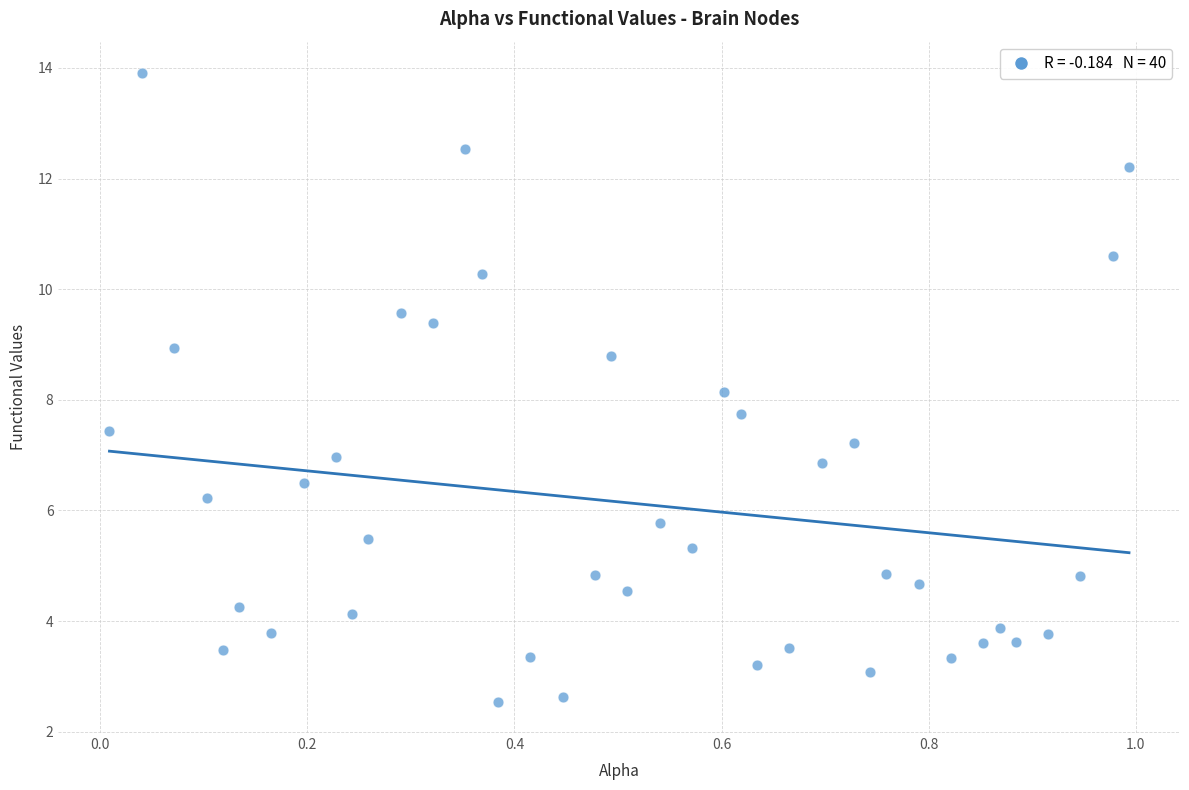

What is the range of Y values (max minus min)?

11.4